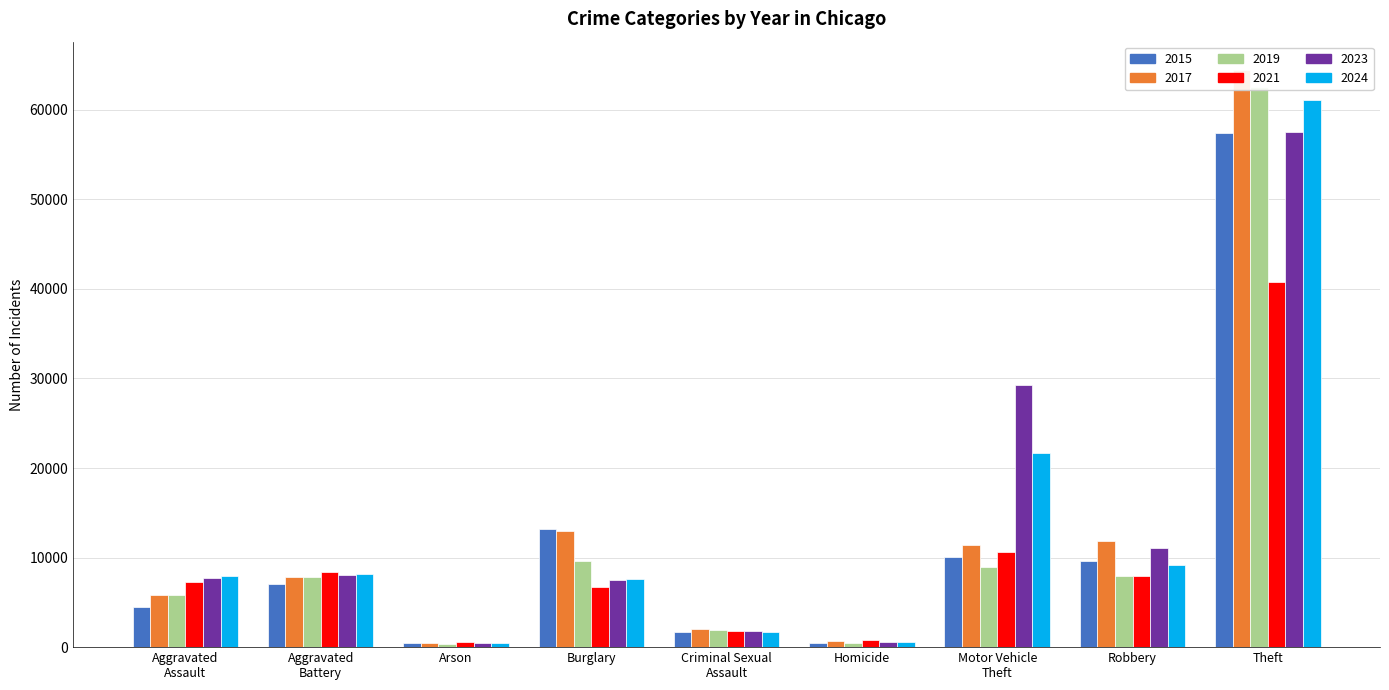

What is the average value of the 2017 series?

13044